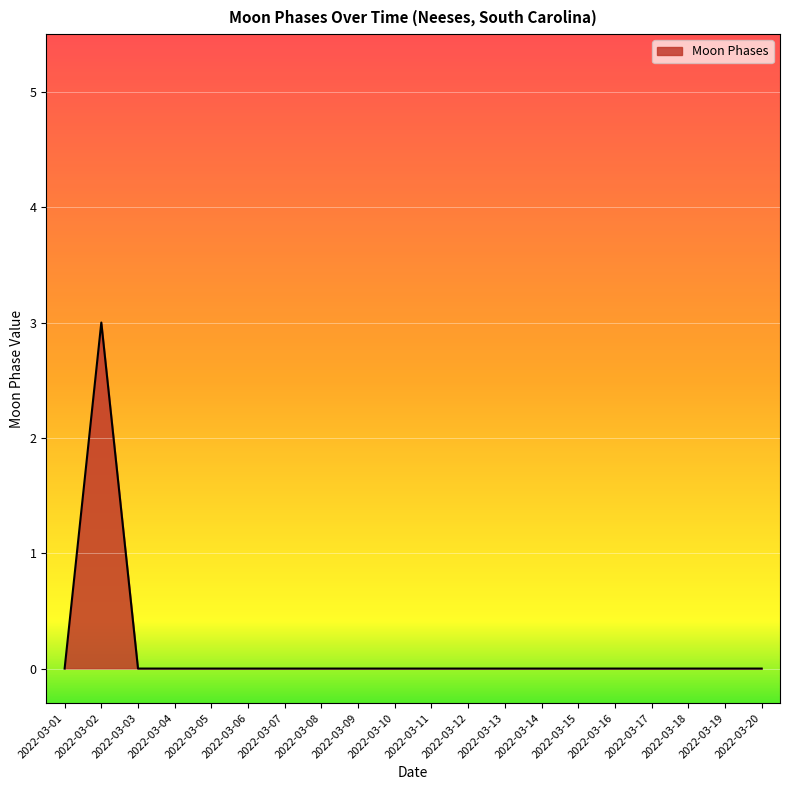

Reading left to right, extract all data points from this chart.

0	3	0	0	0	0	0	0	0	0	0	0	0	0	0	0	0	0	0	0